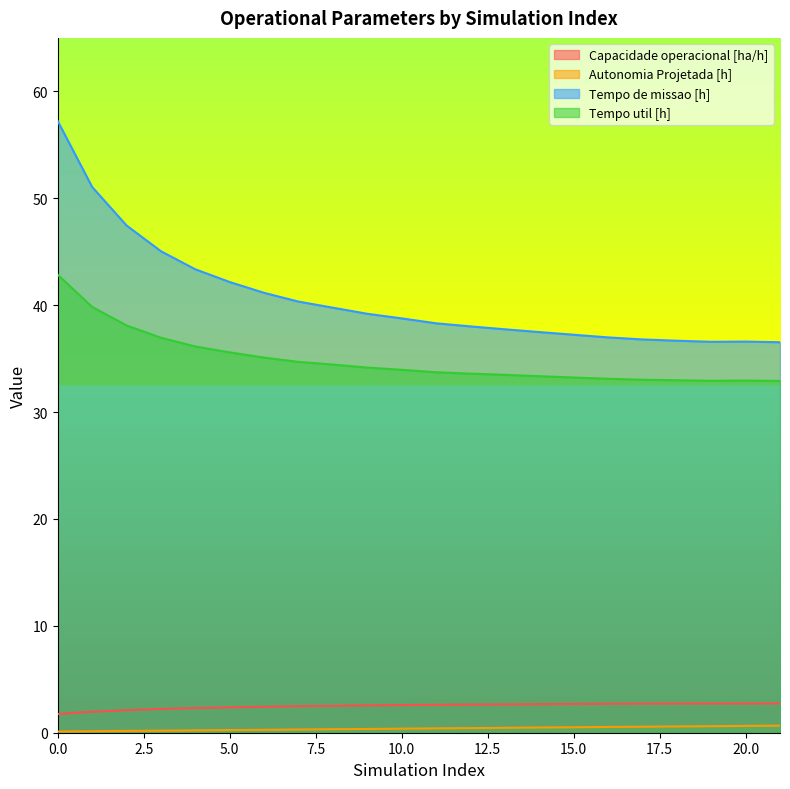

At which label is Tempo de missao [h] closest to 46?

3